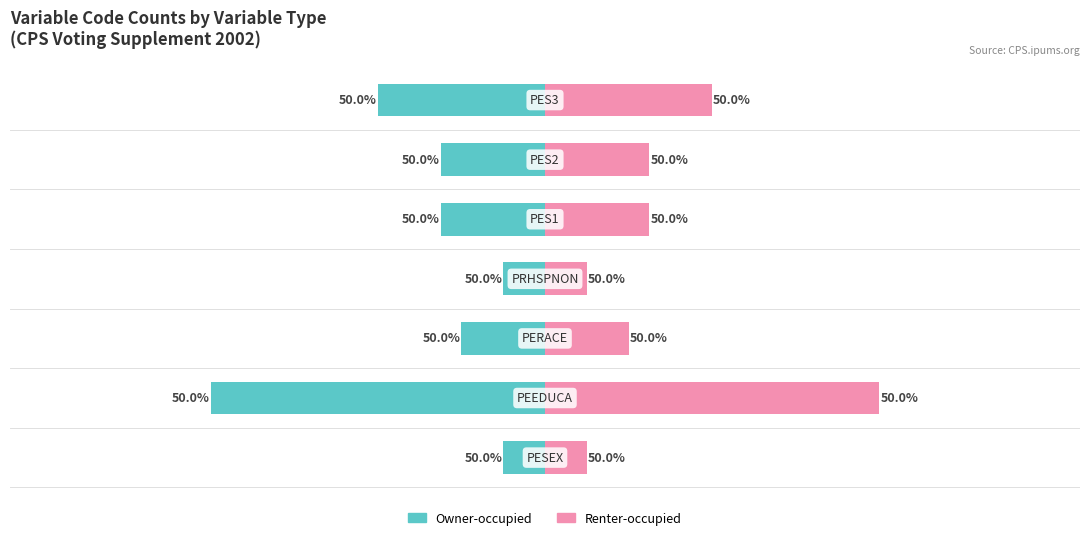

Count the Renter-occupied values in the range 2 to 8.

6